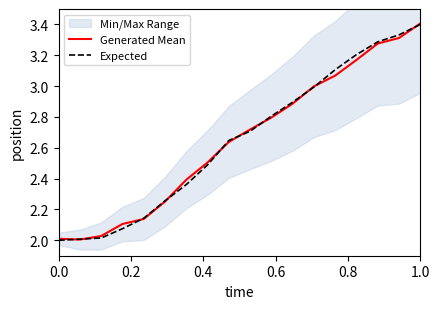

What is the maximum value for Expected?

3.4